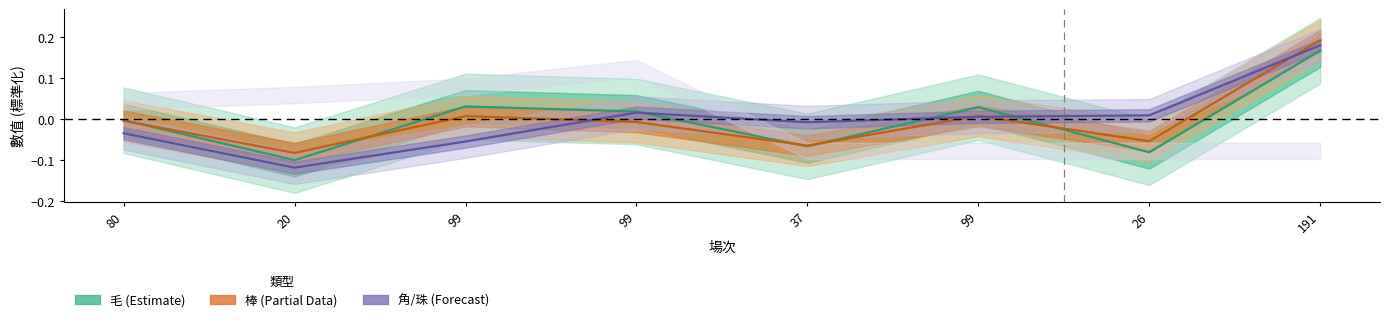

What is the difference between the maximum and minimum values in the 角 series?

0.3